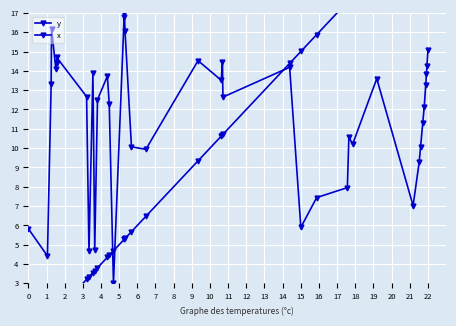

What is the value of the y point at the 25th from the left?

14.2